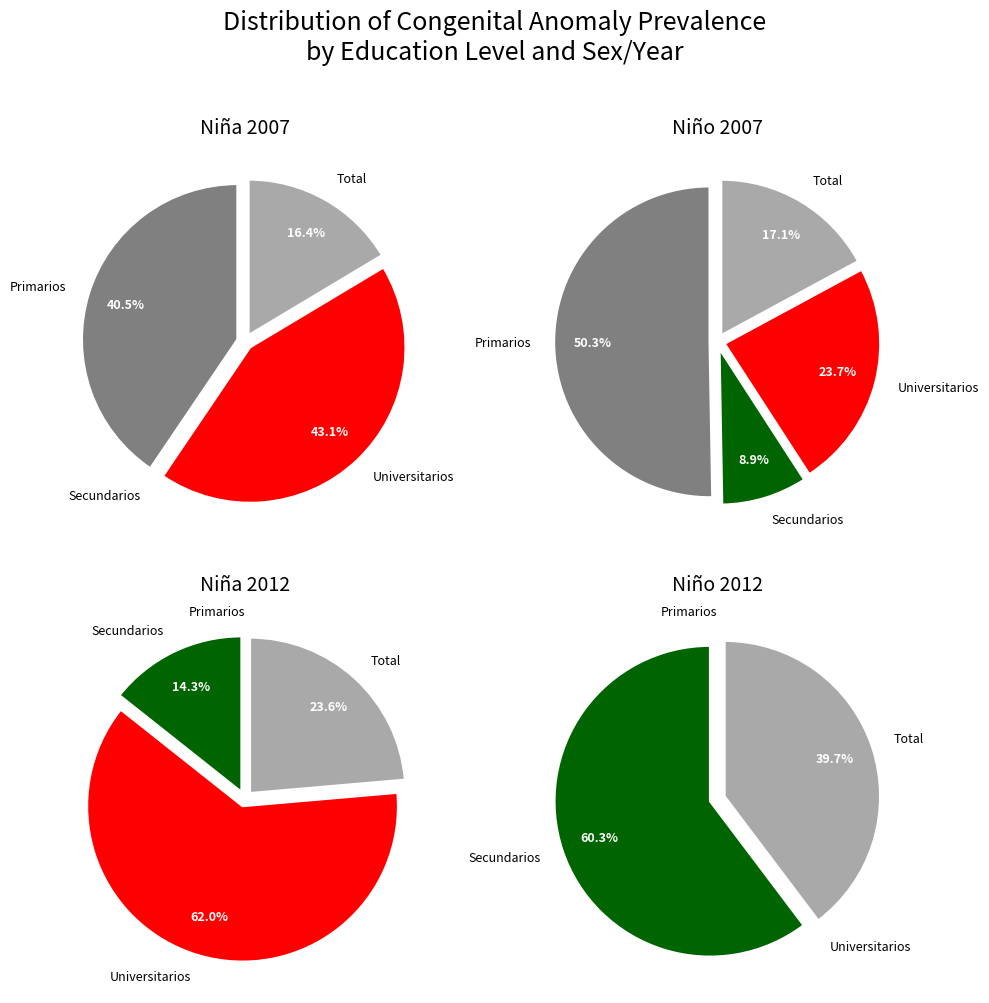

To the nearest percent, what is the combined percentage of Primarios and Universitarios?

79%